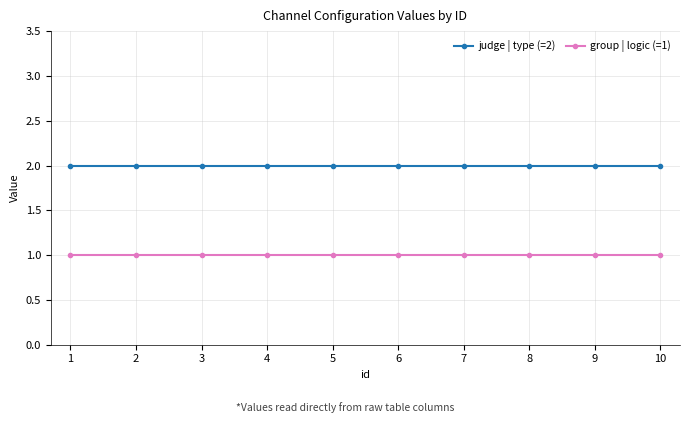

What is the total value across all series at 6?

3